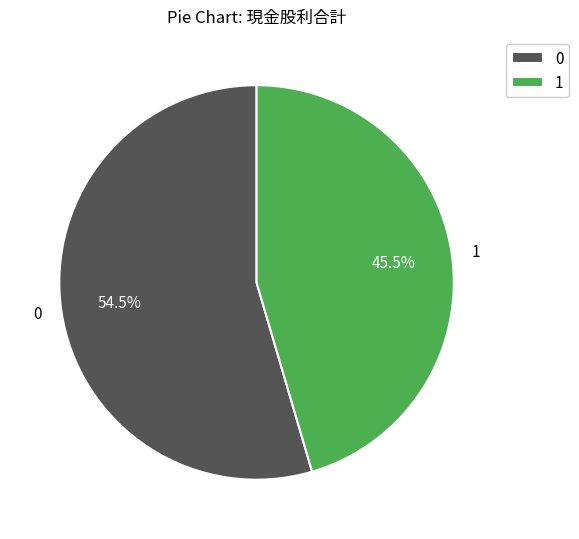

What is the ratio of the value at 0 to the value at 1?

1.2